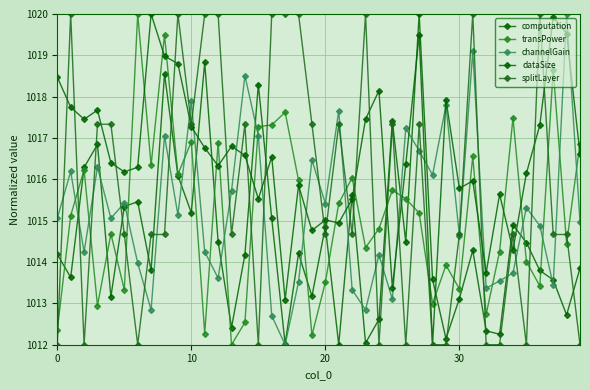

What is the greatest value displayed?

1020.0